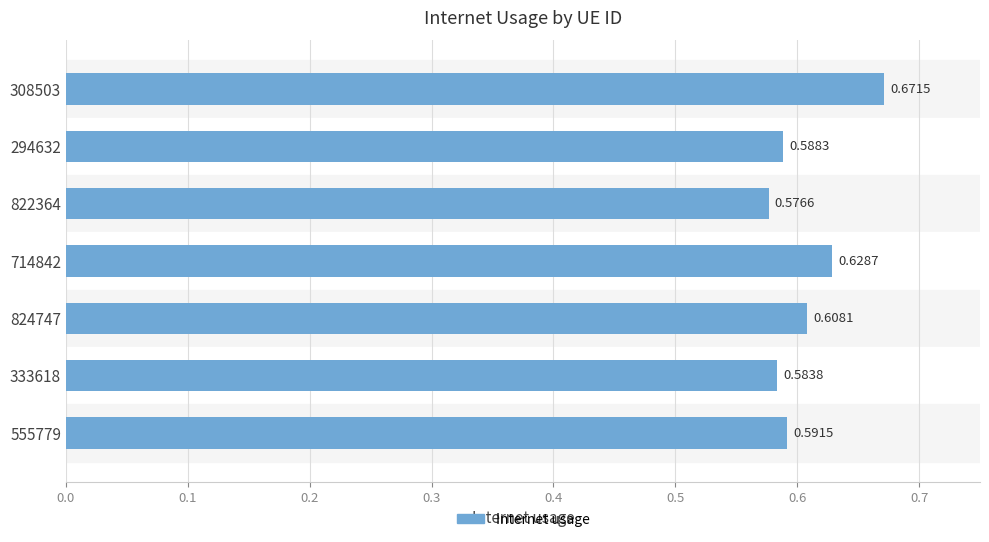

Which has a higher value, 308503 or 294632?

308503